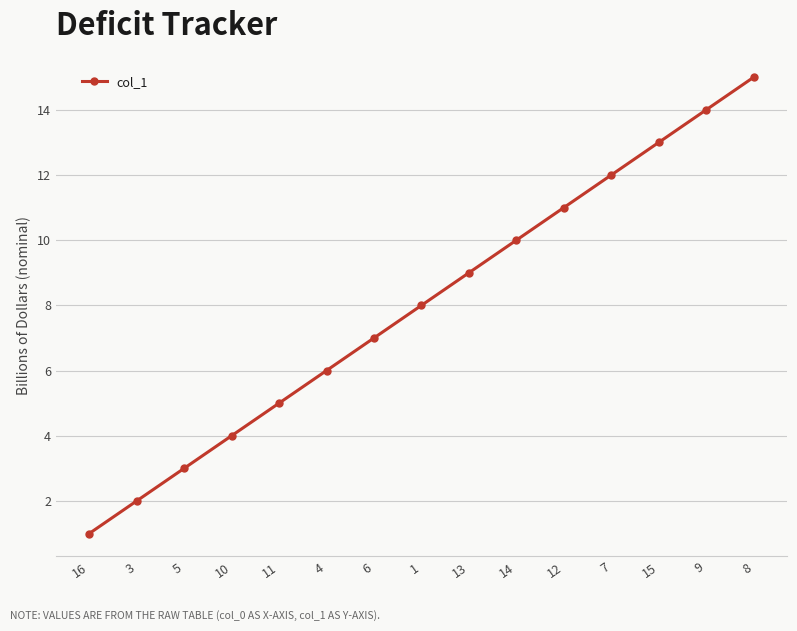

Reading right to left, list all the values displayed in this chart.

8=15	9=14	15=13	7=12	12=11	14=10	13=9	1=8	6=7	4=6	11=5	10=4	5=3	3=2	16=1